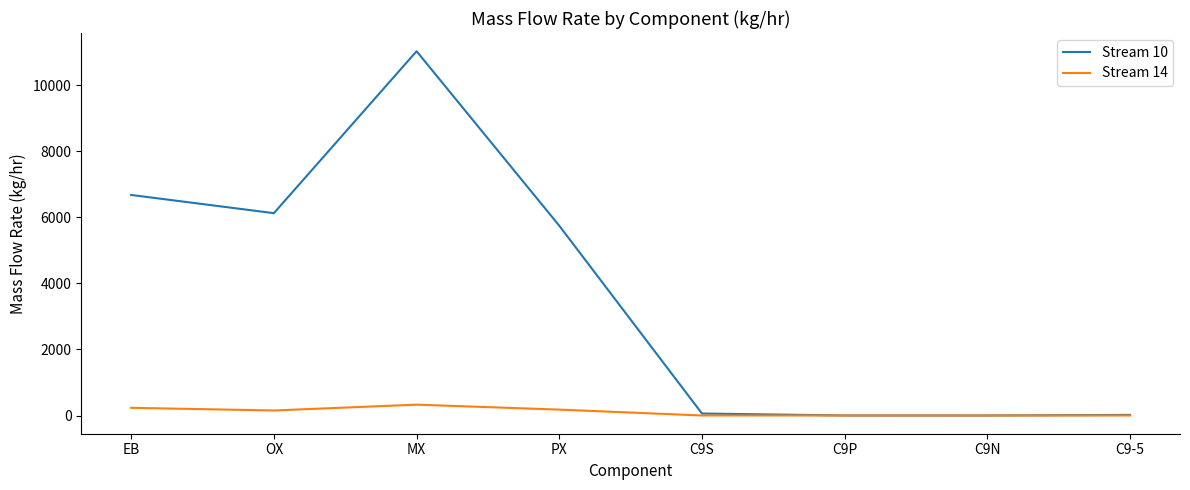

Rank the series by their average value, from highest to lowest.

Stream 10, Stream 14